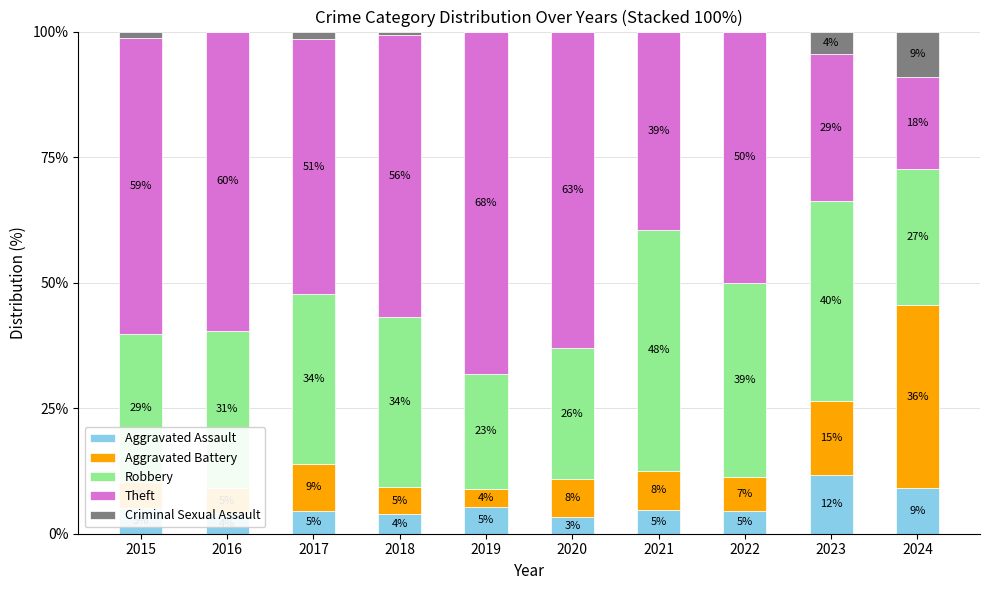

What is the total value across all series at 2018?

100.0